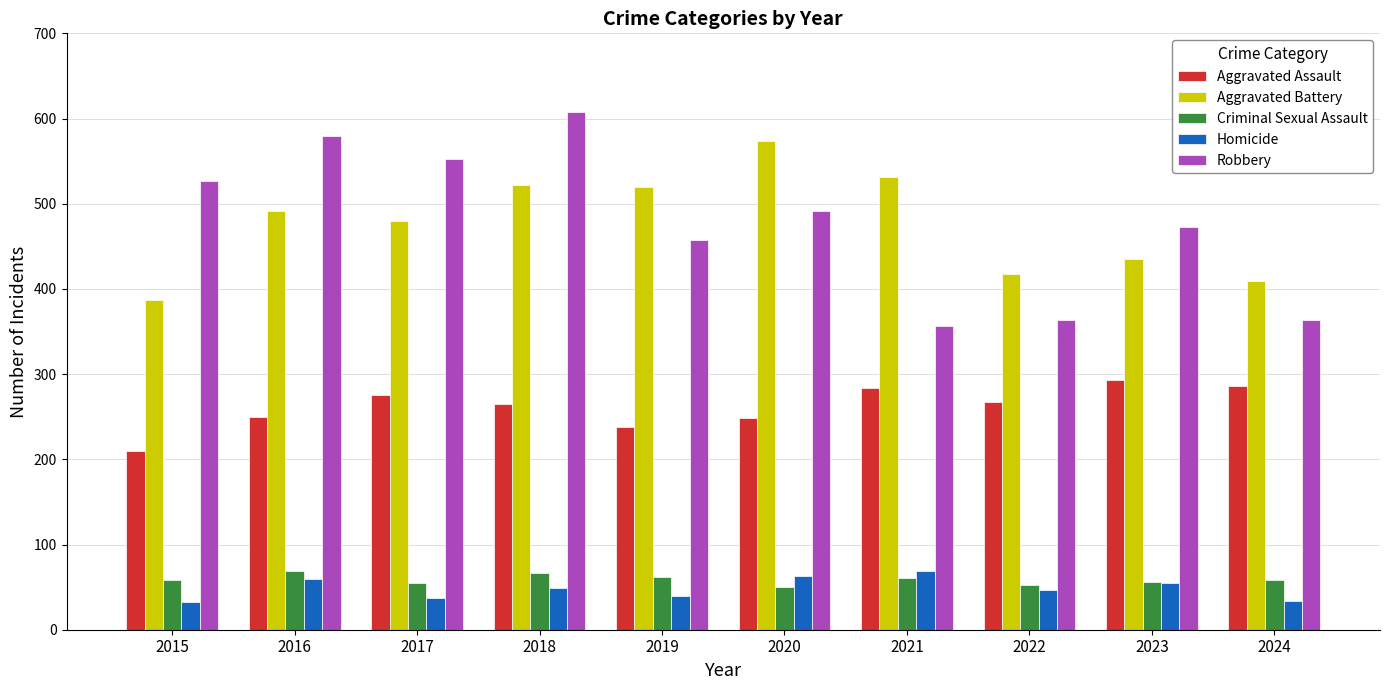

What is the difference between the highest and lowest values at 2017?

516